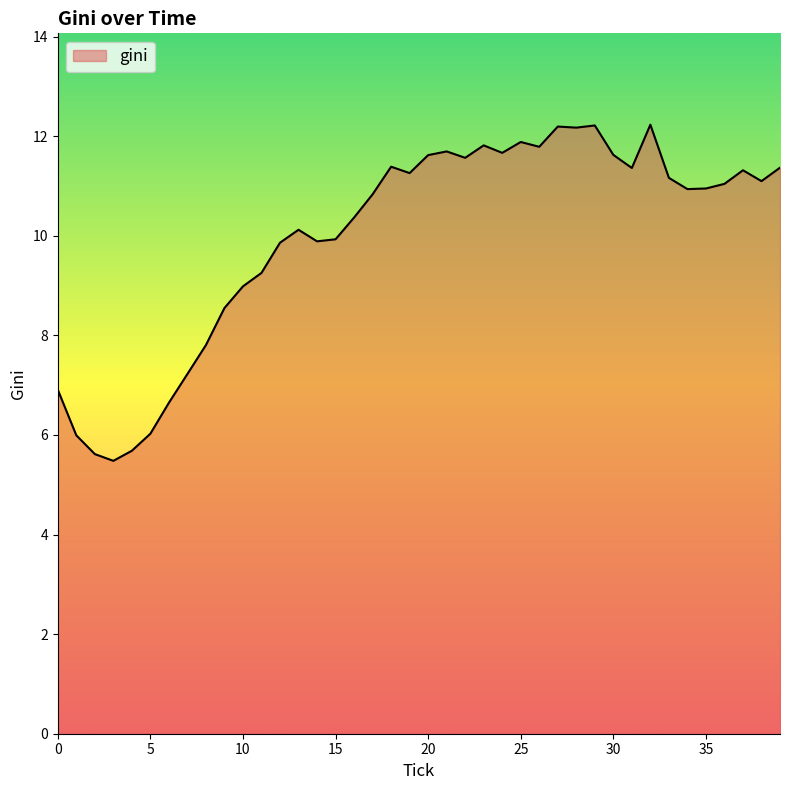

What is the difference between the second highest and minimum values?

6.7